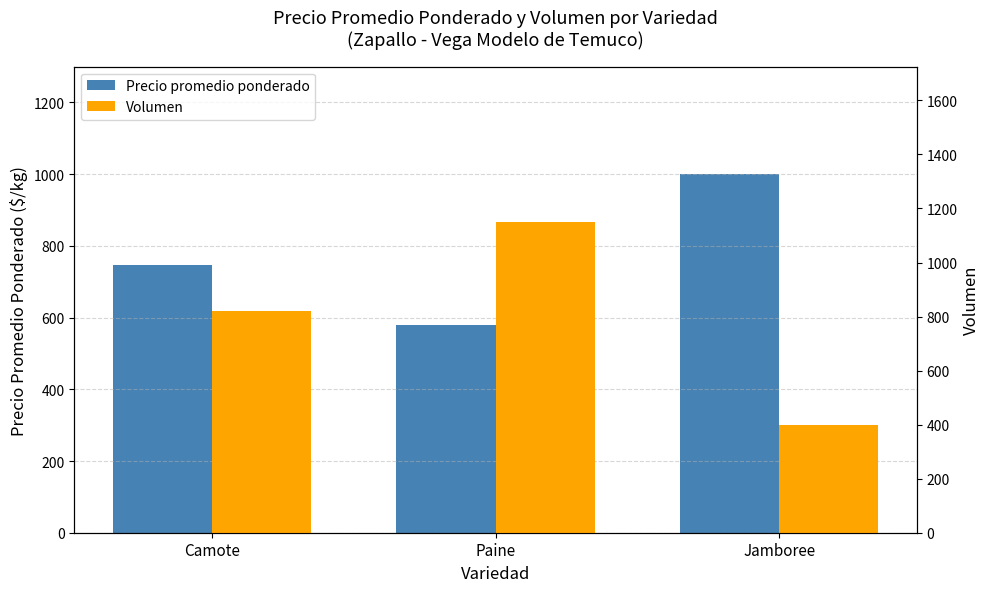

What is the difference between the maximum and second lowest values in the Precio promedio ponderado series?

252